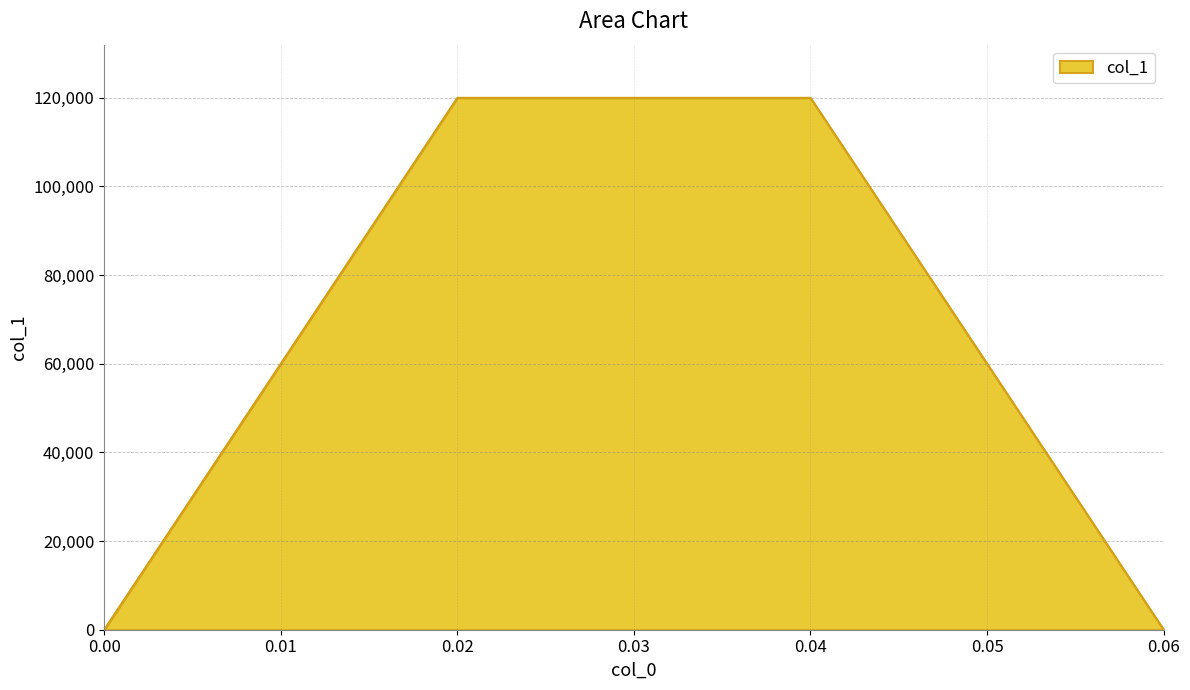

What is the difference between the maximum and minimum values?

120000